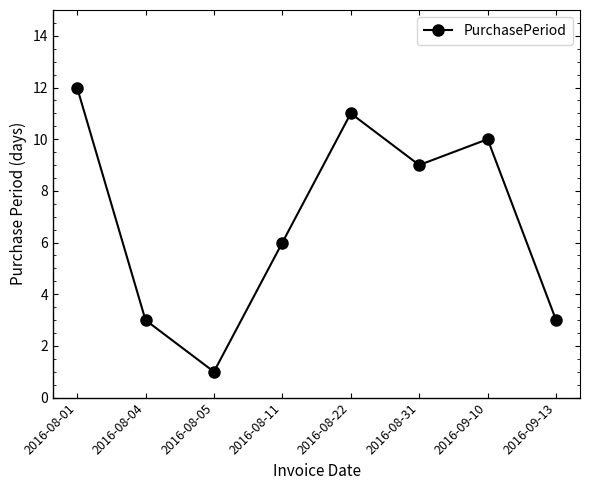

Read the value at 2016-08-11.

6